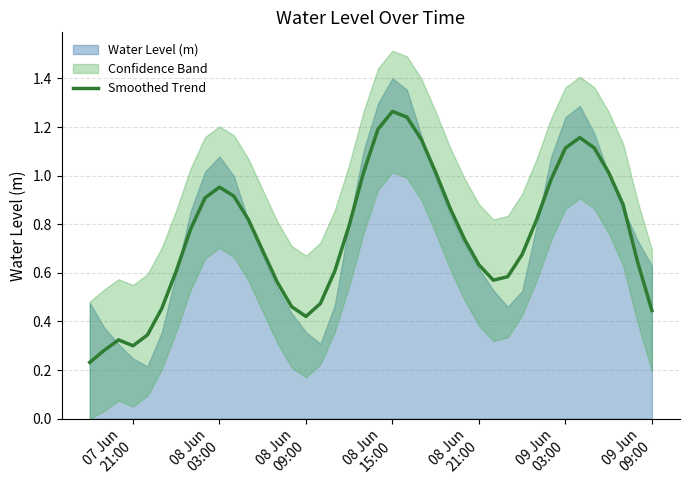

Reading left to right, extract all data points from this chart.

0.2	0.3	0.3	0.3	0.3	0.5	0.6	0.8	0.9	1.0	0.9	0.8	0.7	0.6	0.5	0.4	0.5	0.6	0.8	1.0	1.2	1.3	1.2	1.1	1.0	0.9	0.7	0.6	0.6	0.6	0.7	0.8	1.0	1.1	1.2	1.1	1.0	0.9	0.6	0.4